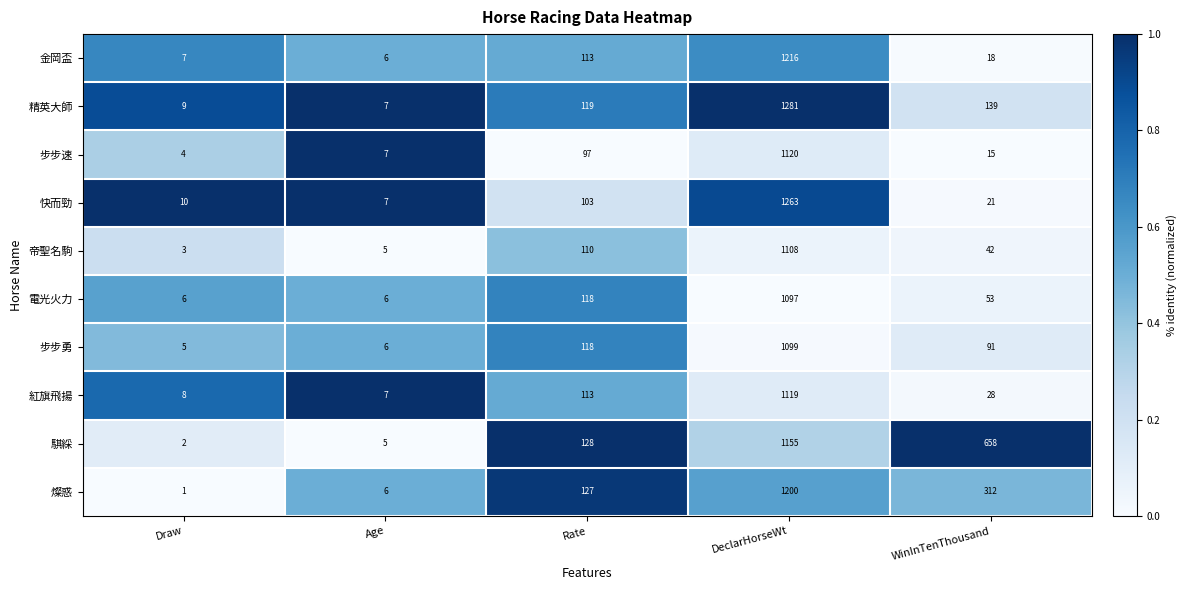

What is the sum of all 步步勇 values?

1319